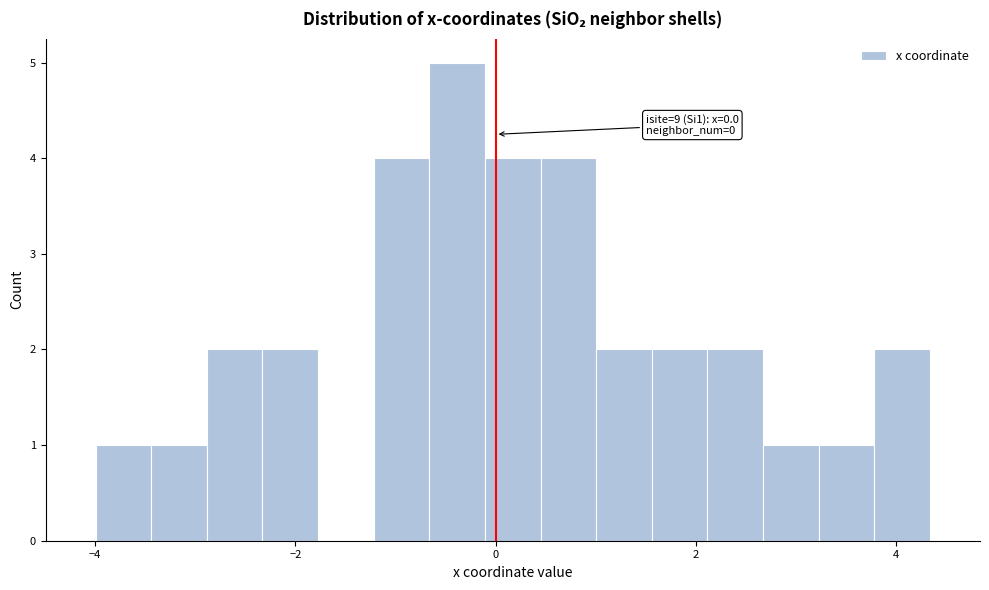

Around what value on the x-axis is the tallest bar? Give the approximate position of its centre, as read against the axis.

-0.4